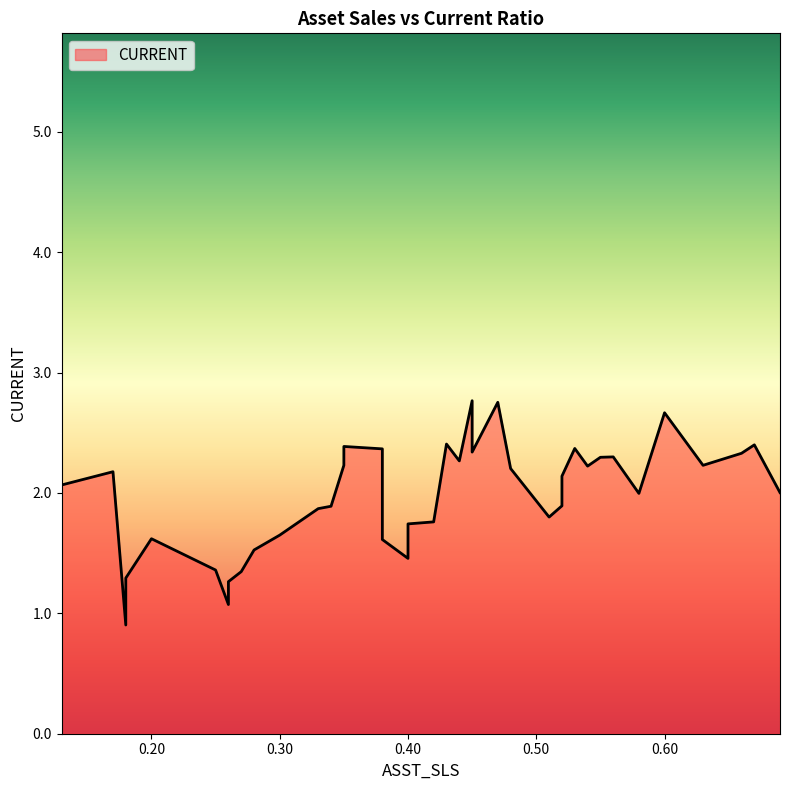

What is the average value?

2.0